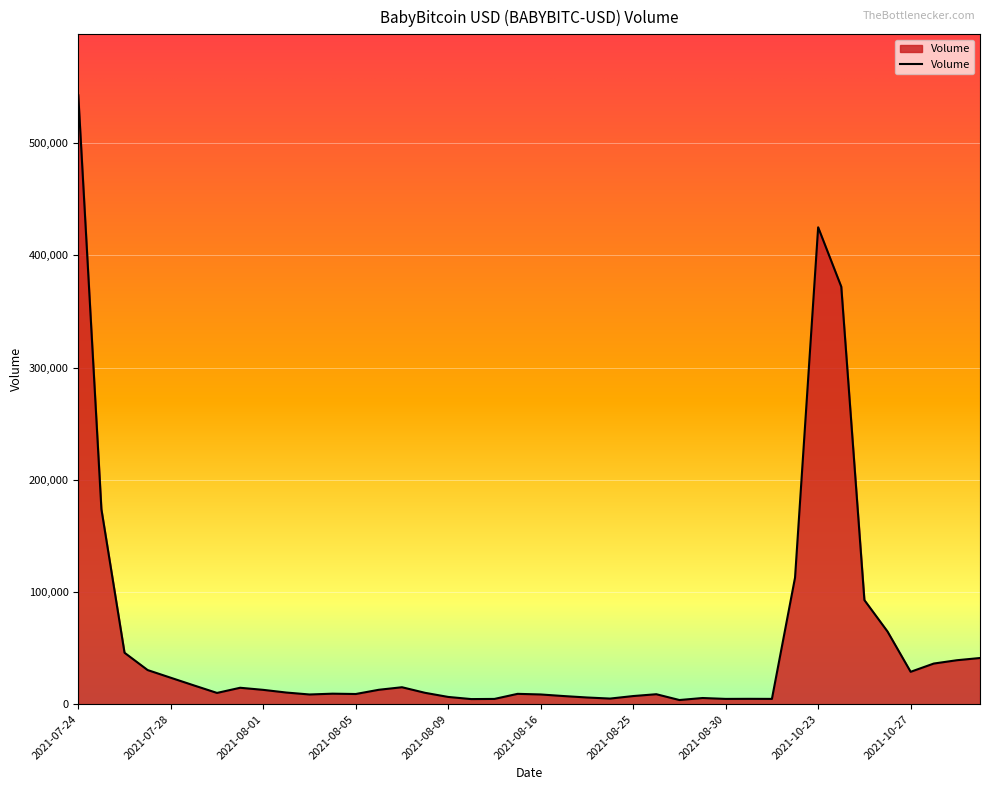

What is the maximum value shown in the chart?

542740